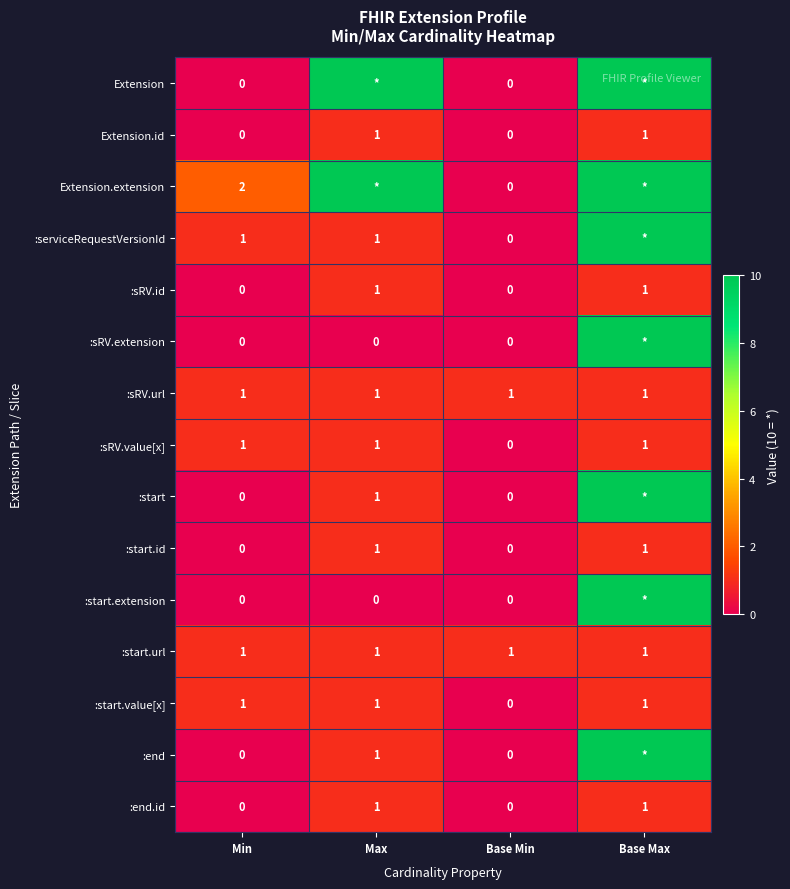

What is the total value across all series at Min?

7